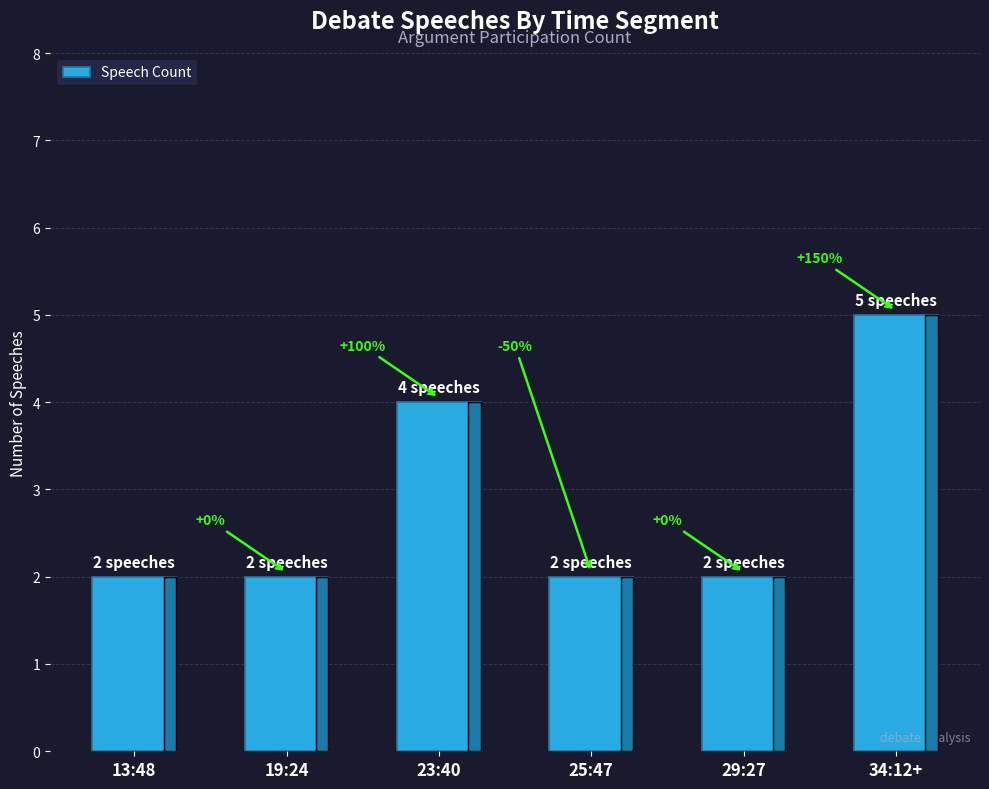

Which has a higher value, 34:12+ or 13:48?

34:12+